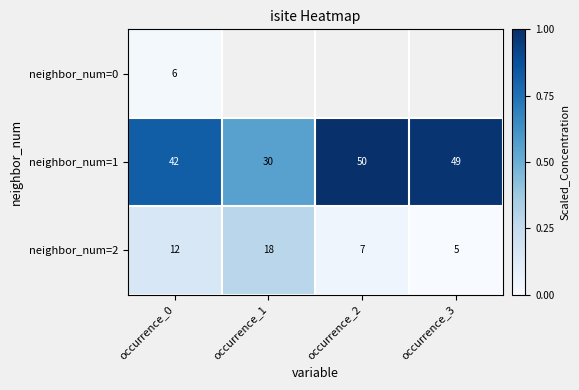

How many data points in neighbor_num=1 are less than 49?

2